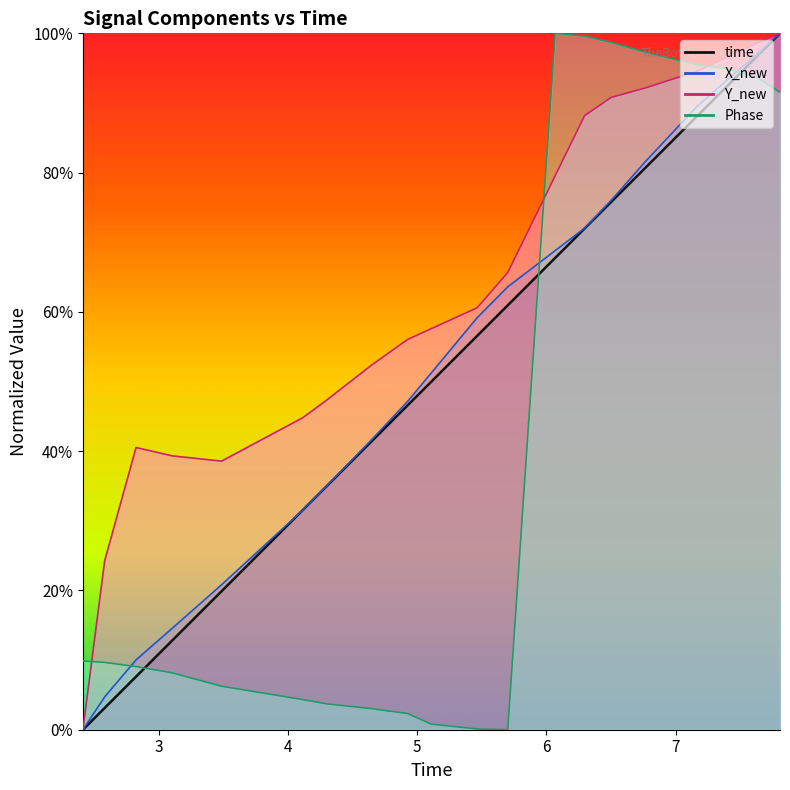

Between which two adjacent categories do Phase and time first intersect?

2.82570695877075 and 3.10706901550293